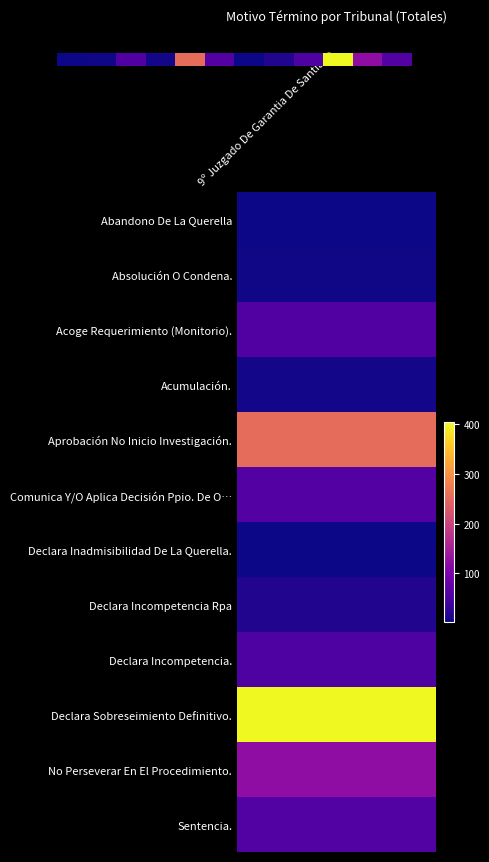

Reading left to right, what are all the values shown in this chart?

3	5	58	7	253	62	3	16	56	403	122	60